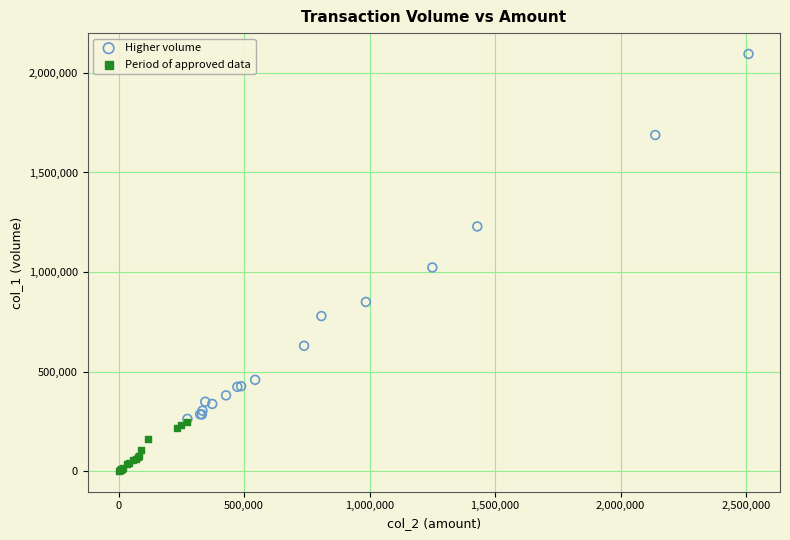

Which series contains the lowest Y value?

Period of approved data